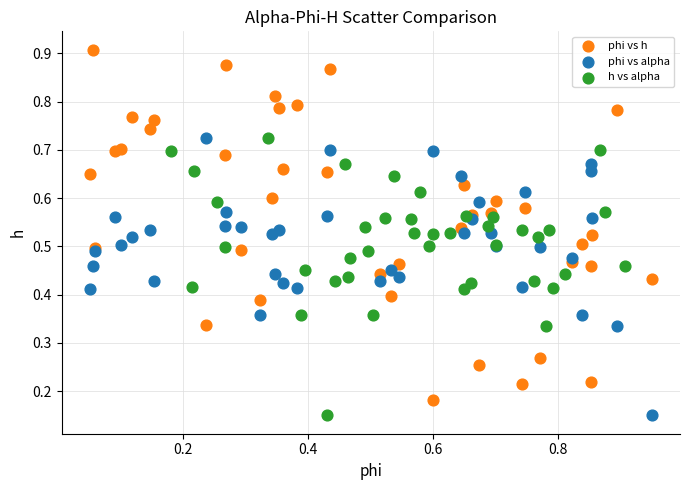

Which series contains the highest Y value?

phi vs h